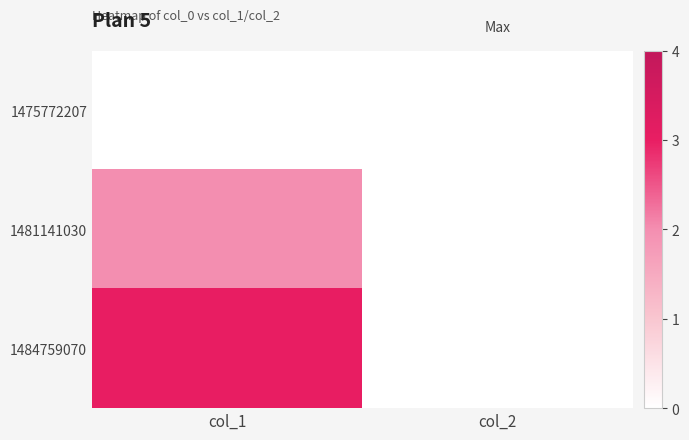

Rank the series by their maximum value, from lowest to highest.

1475772207, 1481141030, 1484759070